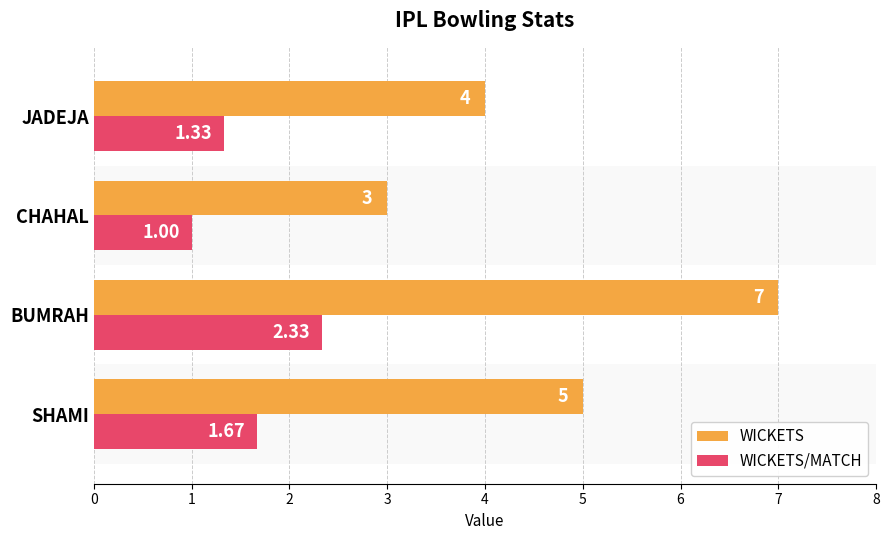

Which series has the largest total across all categories?

WICKETS